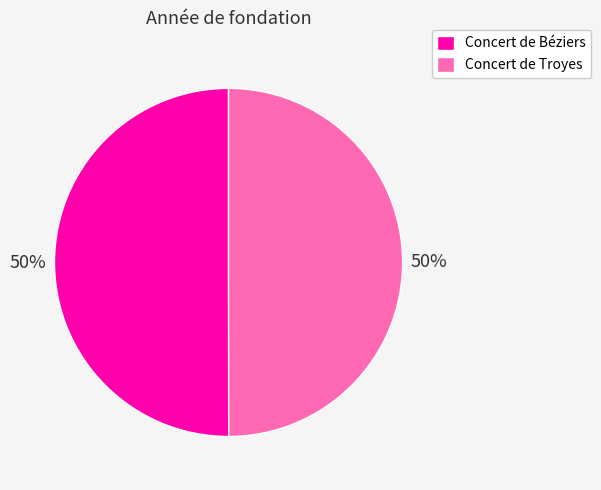

To the nearest percent, what is the combined percentage of Concert de Troyes and Concert de Béziers?

100%